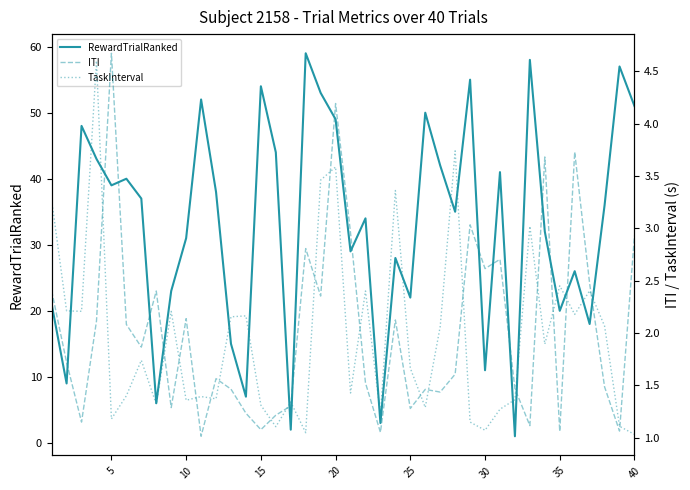

True or false: RewardTrialRanked has a value of 51 at 40.

True